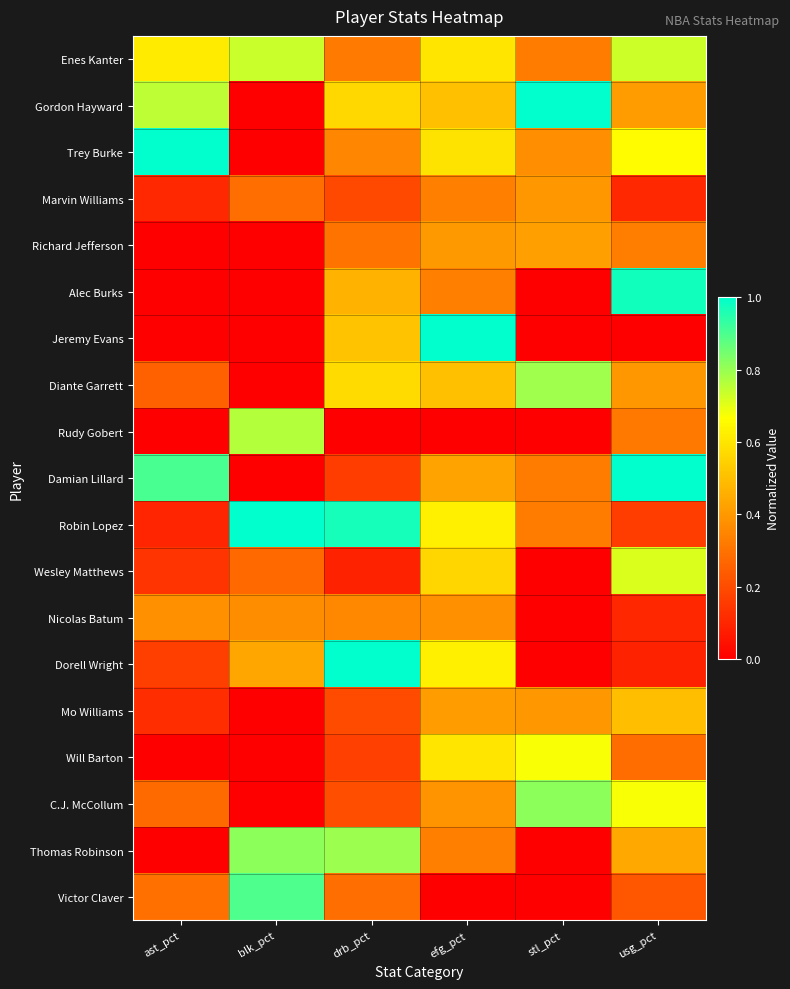

At how many categories does at least one series exceed 0?

6